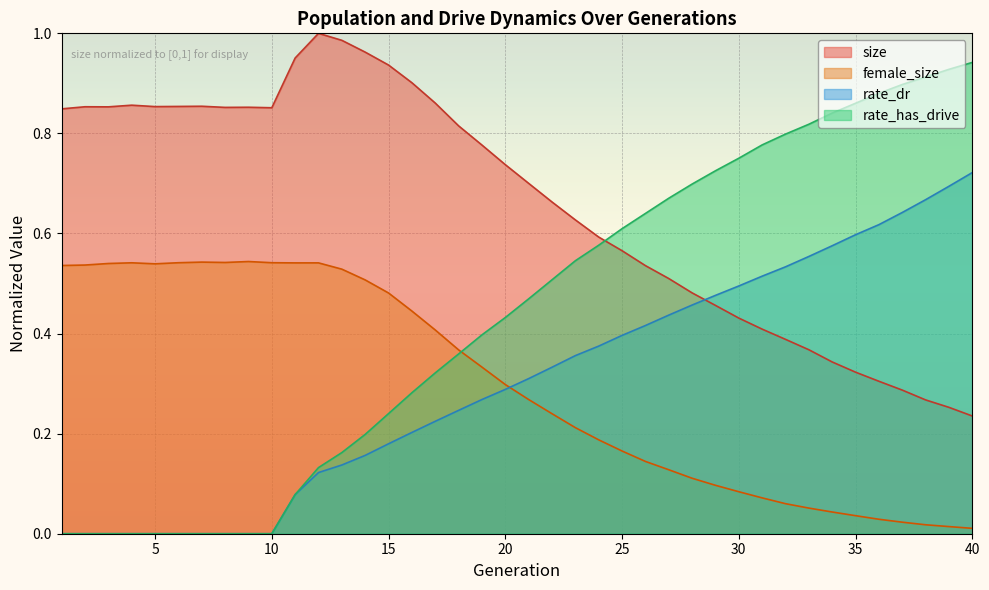

True or false: rate_dr has more than 0 interior local peaks.

False